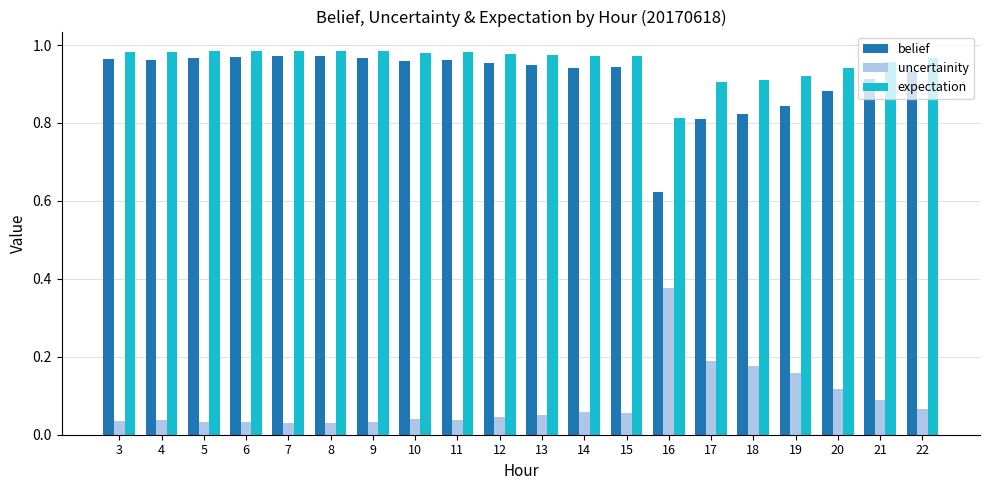

Which category has the lowest value in the expectation series?

16